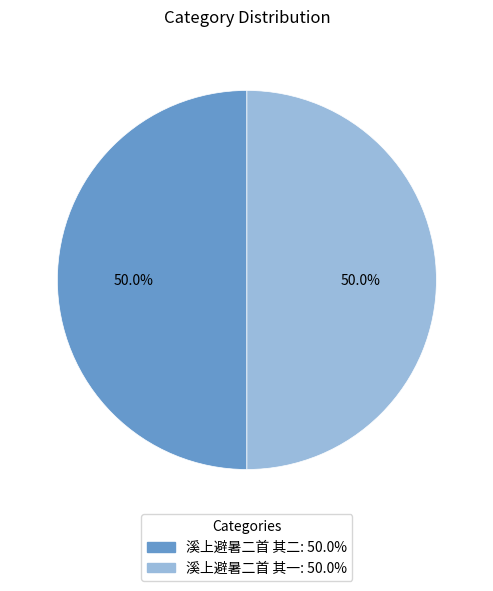

Is it true that 溪上避暑二首 其二 is 45% of the pie?

False